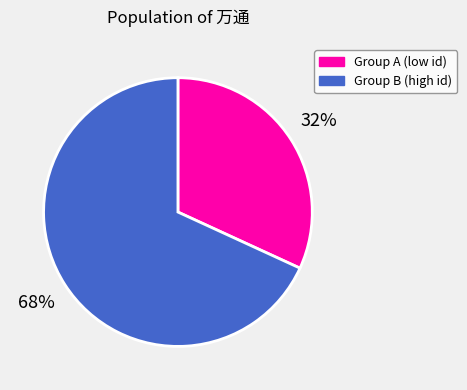

Does any single category account for the majority?

Yes